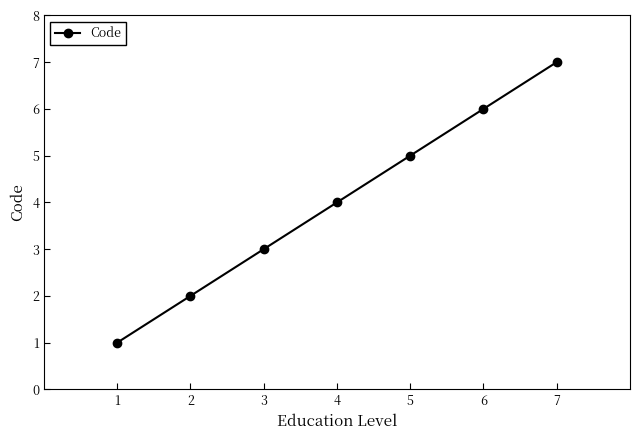

At which label is the value closest to 4?

4